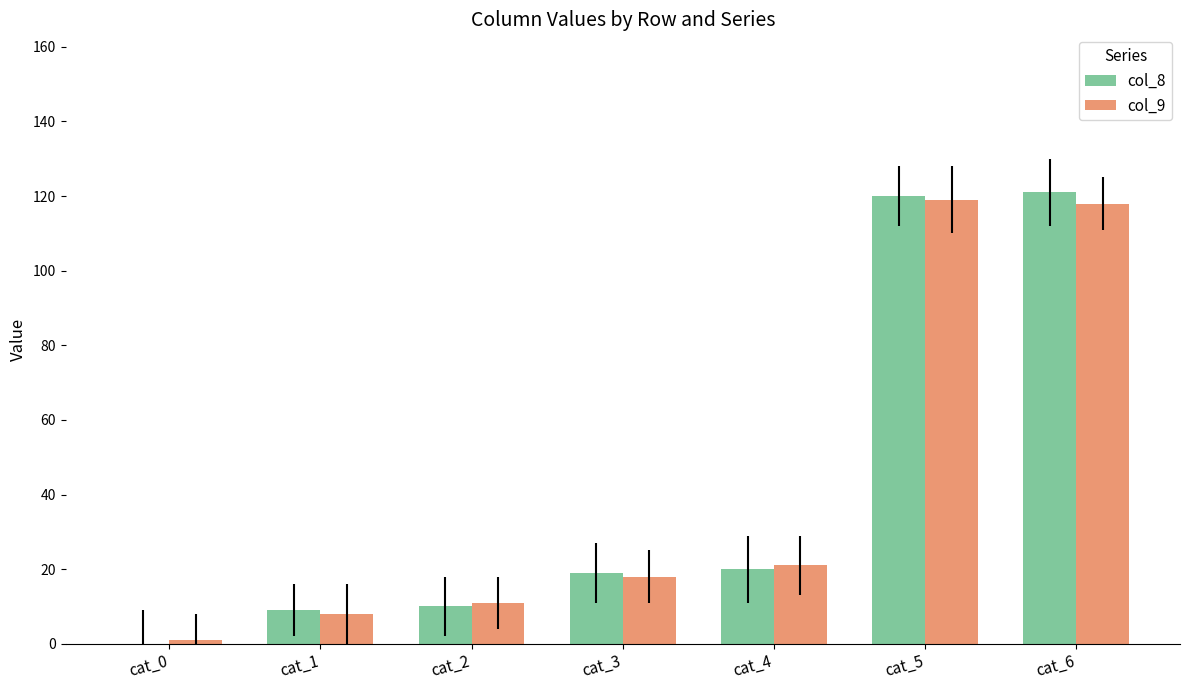

What are all the series names shown in the legend?

col_8, col_9